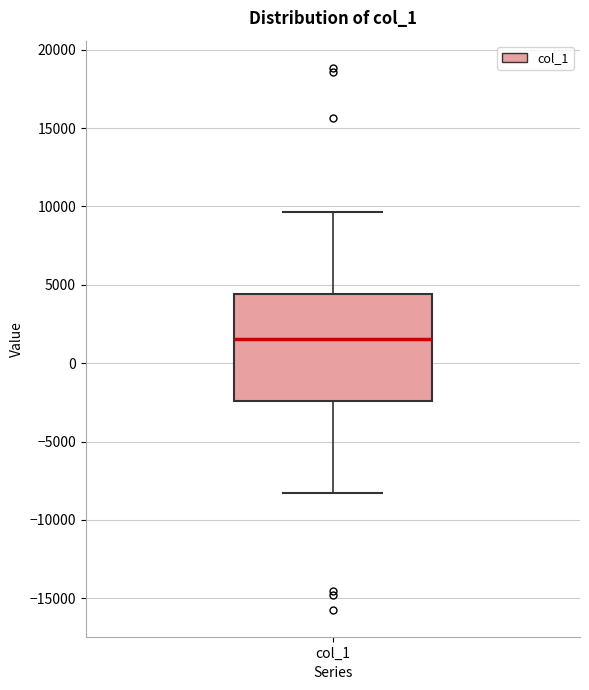

Where is the upper edge of the box for col_1 on the y-axis? The values are not printed on the chart, so give them approximately, as read against the axis.

4500